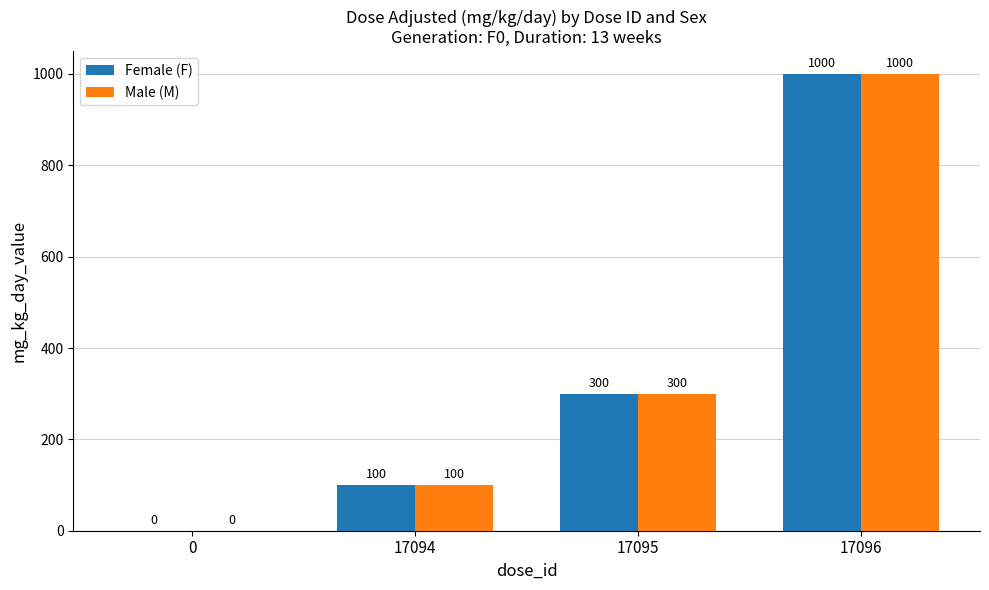

How many groups of bars are there?

4